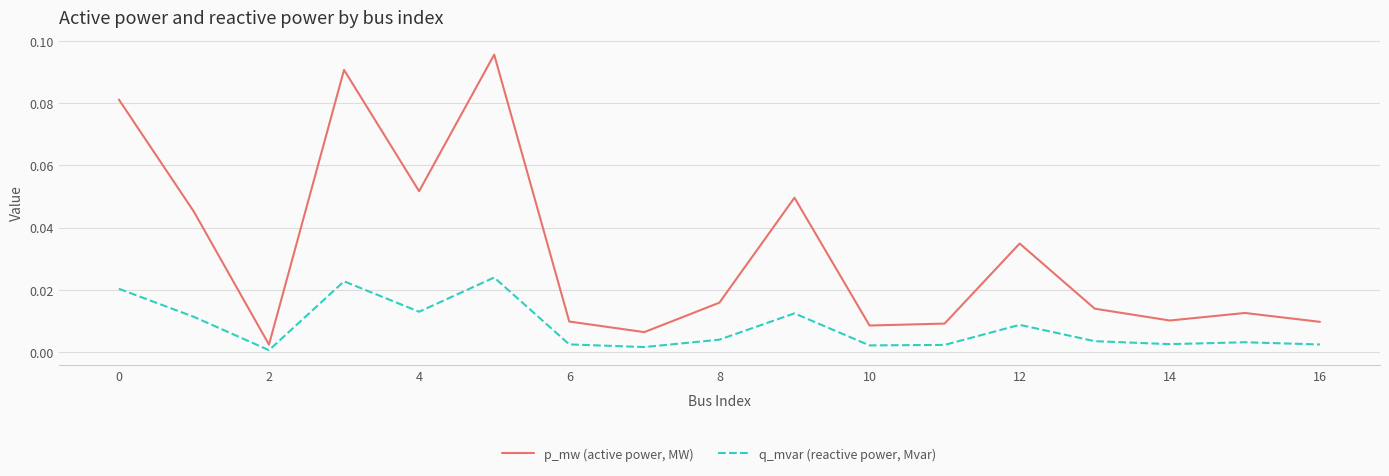

Rank the series by their average value, from highest to lowest.

p_mw (active power, MW), q_mvar (reactive power, Mvar)